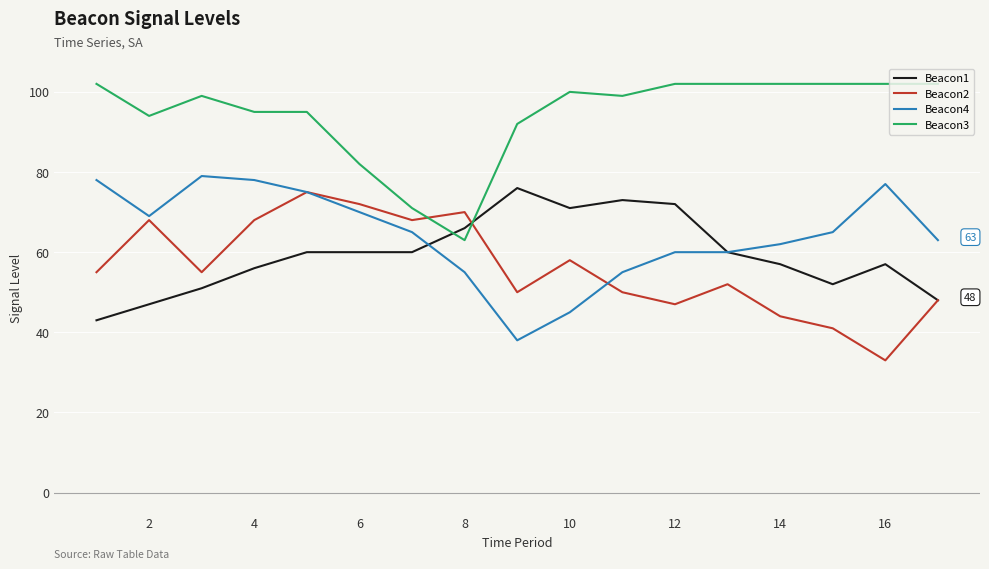

Which series has the largest total across all categories?

Beacon3